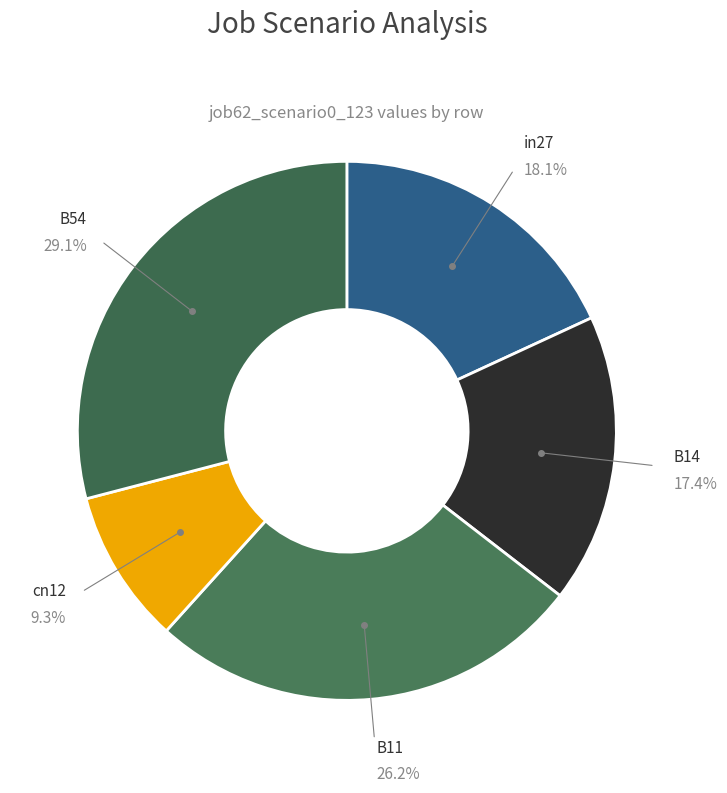

Between B14 and B11, which is larger?

B11